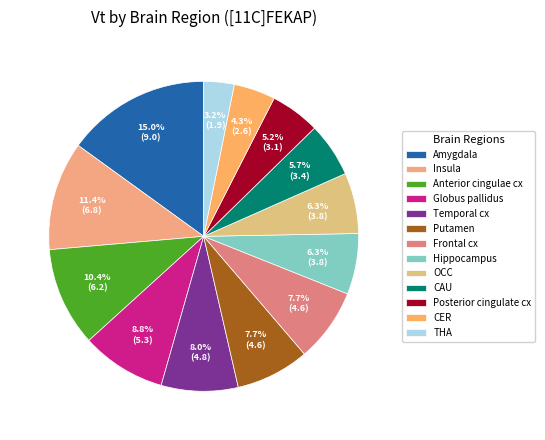

Rank the categories by value from lowest to highest.

THA, CER, Posterior cingulate cx, CAU, Hippocampus, OCC, Putamen, Frontal cx, Temporal cx, Globus pallidus, Anterior cingulae cx, Insula, Amygdala